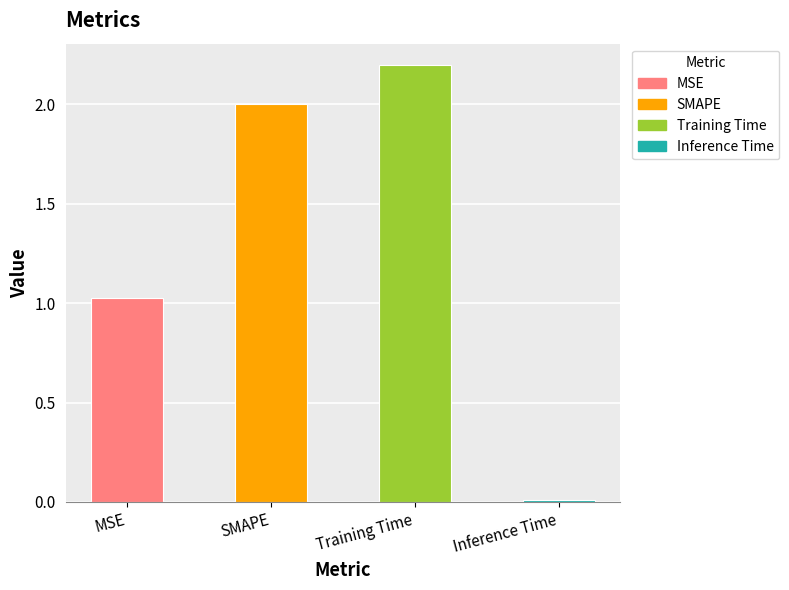

The value at Inference Time is 0.0. True or false?

True